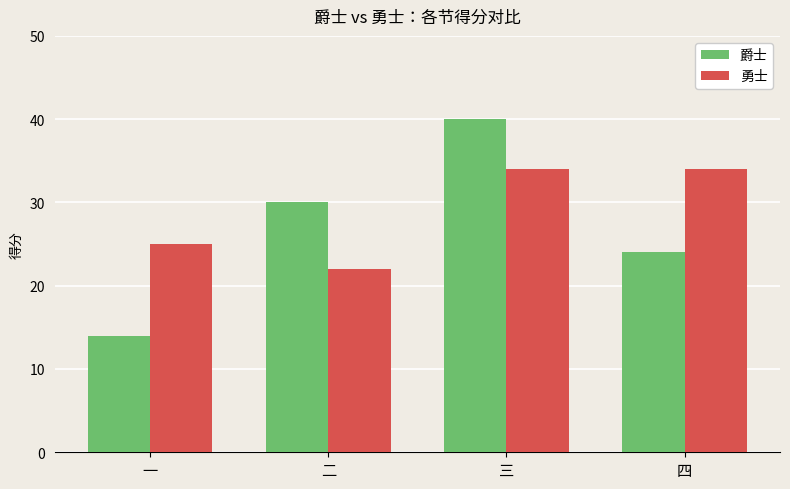

At which category does the chart reach its peak across all series?

三